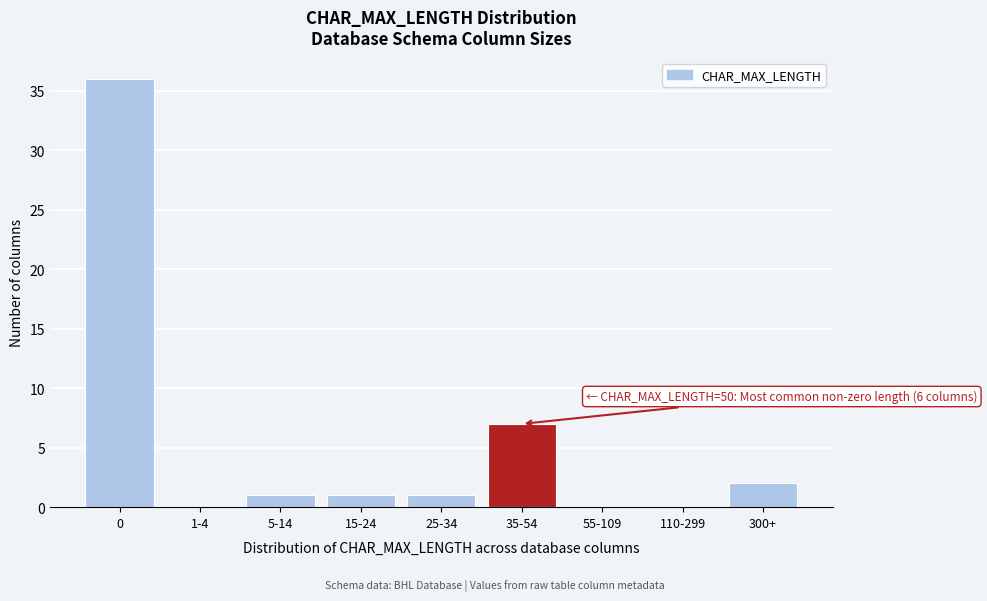

Reading left to right, transcribe all the data shown in this chart.

0=36	1-4=0	5-14=1	15-24=1	25-34=1	35-54=7	55-109=0	110-299=0	300+=2